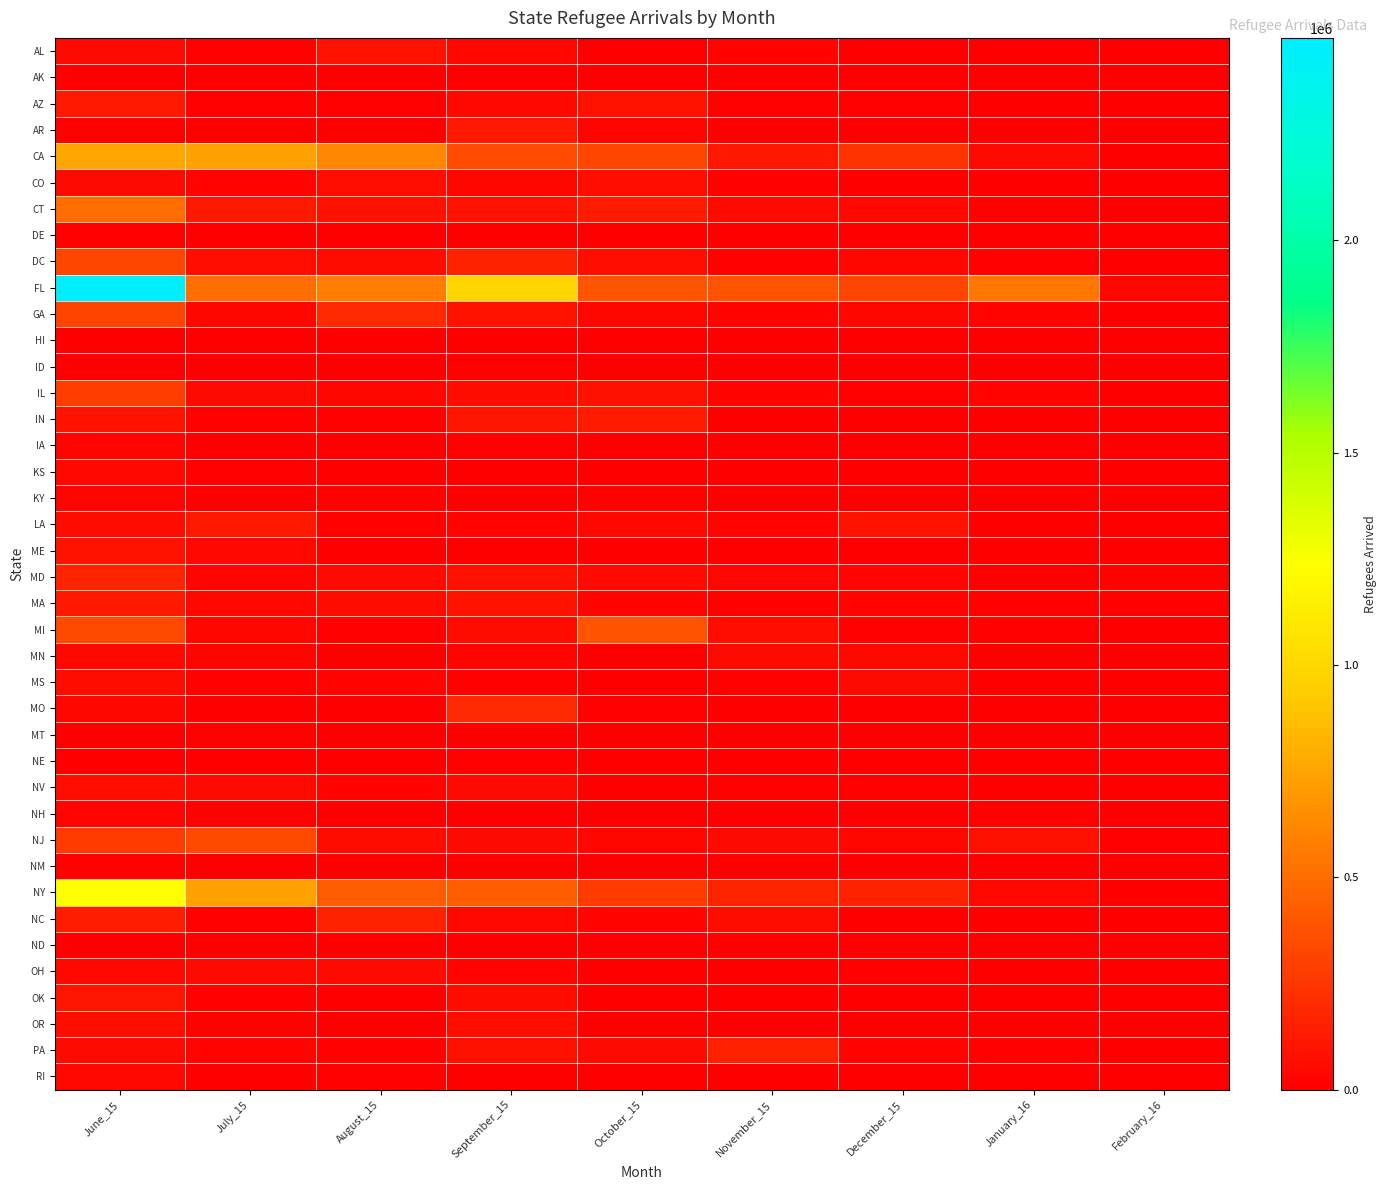

At December_15, list the series in order from largest to smallest.

FL, CA, NY, LA, MS, CT, MN, GA, DC, NJ, MD, PA, MA, AZ, IL, NV, MI, OH, AL, IA, MO, NC, NH, KY, OK, CO, NM, IN, NE, ME, OR, HI, AK, RI, ID, KS, MT, AR, DE, ND